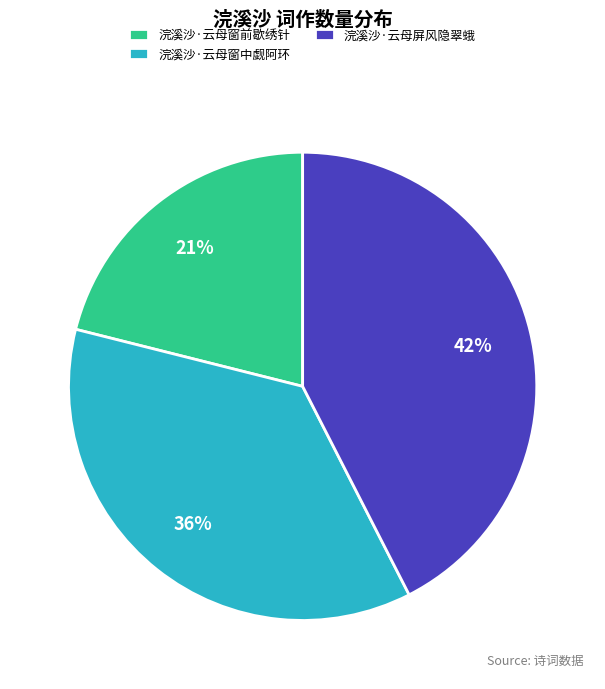

What percentage is the 浣溪沙·云母窗中觑阿环 slice, to the nearest percent?

36%